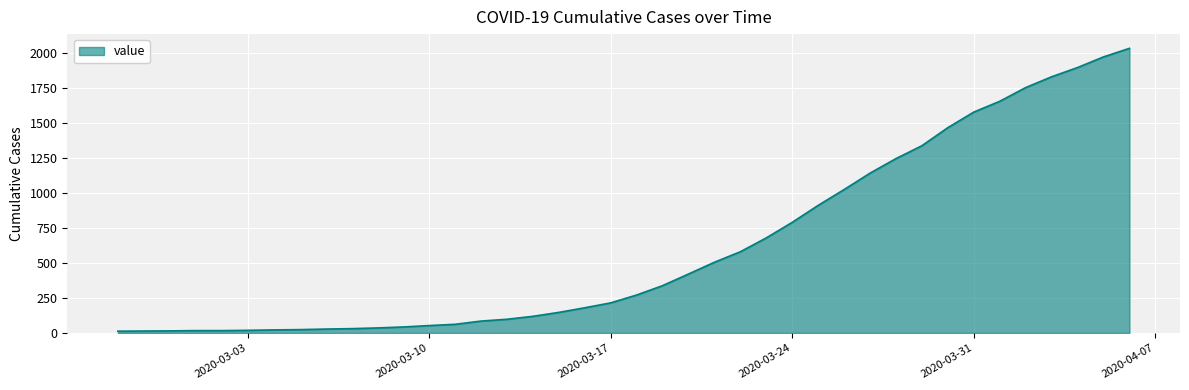

How many lines are shown in the chart?

1